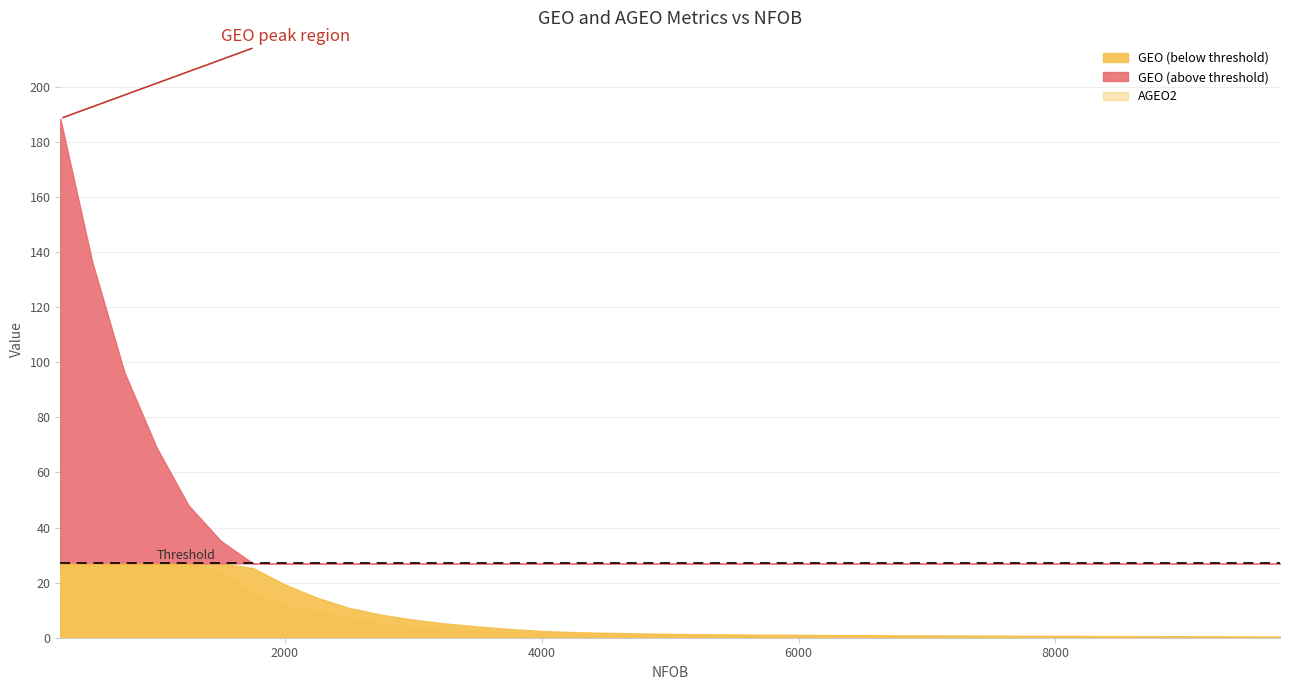

Count the number of categories in the chart.

39